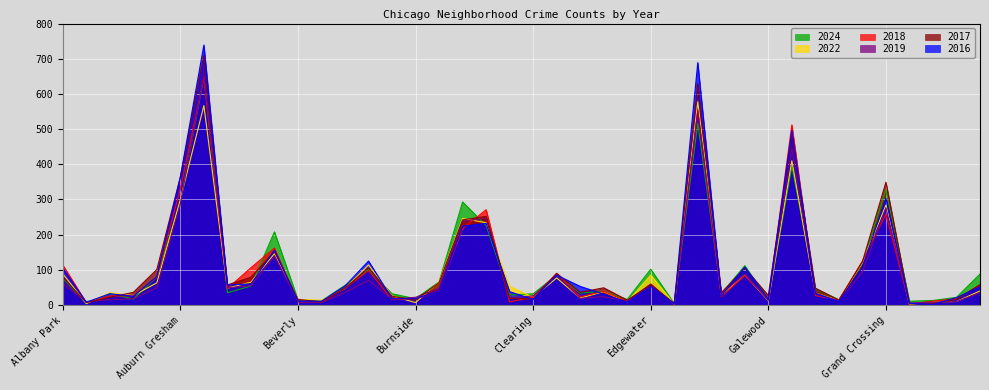

What is the label of the 36th point from the left?

Grand Crossing